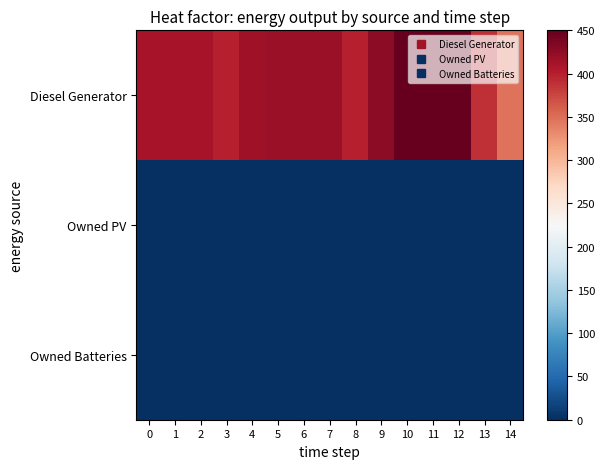

List the series in order of their peak value, highest first.

Diesel Generator, Owned PV, Owned Batteries